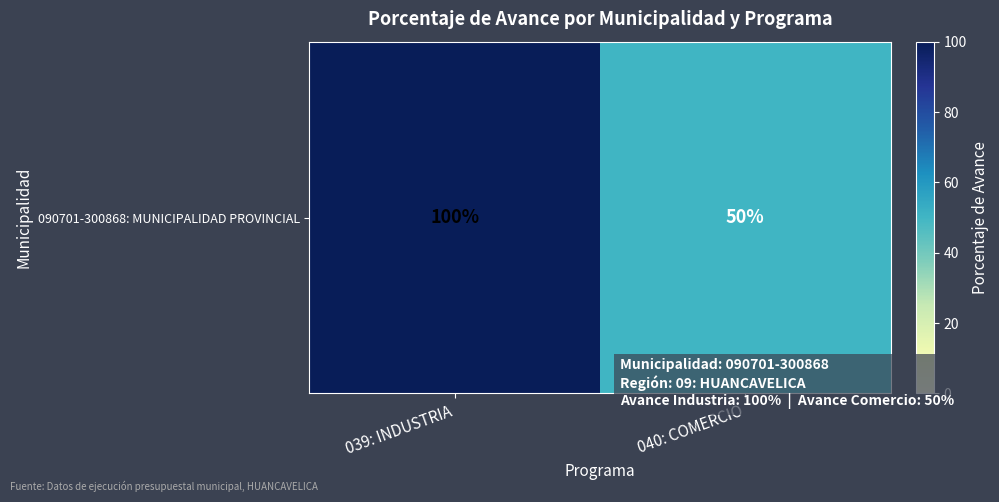

List the labels in order of value, largest first.

039: INDUSTRIA, 040: COMERCIO